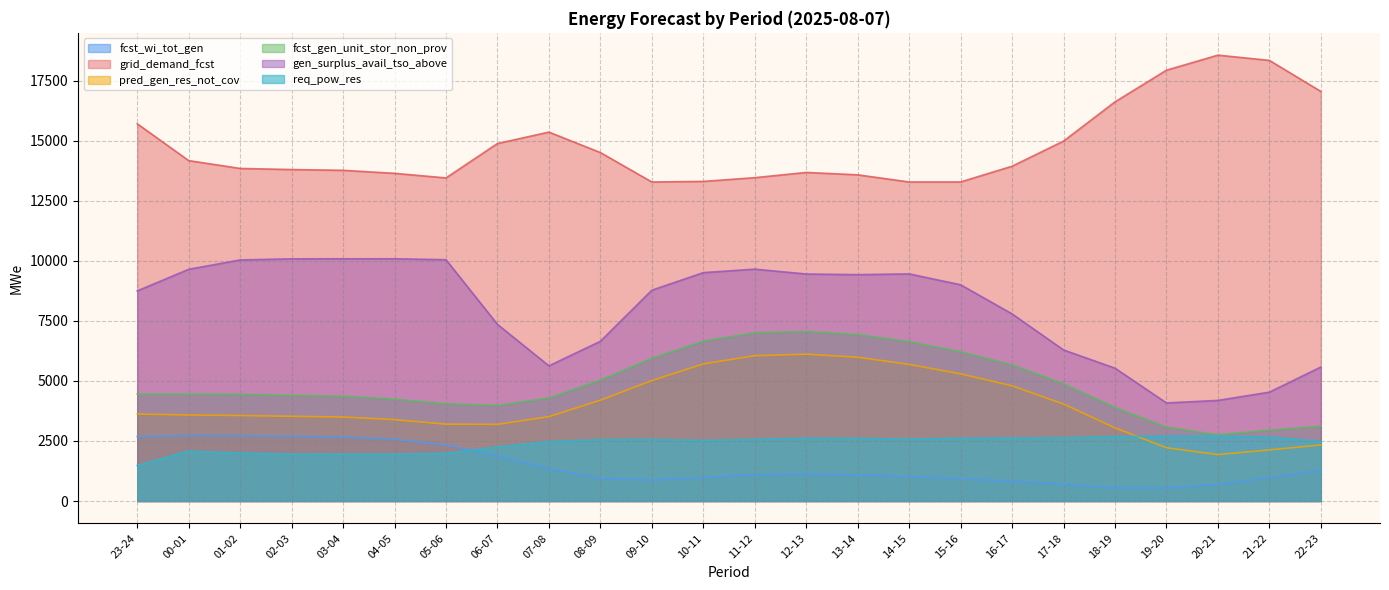

At which label is grid_demand_fcst closest to 15924?

23-24